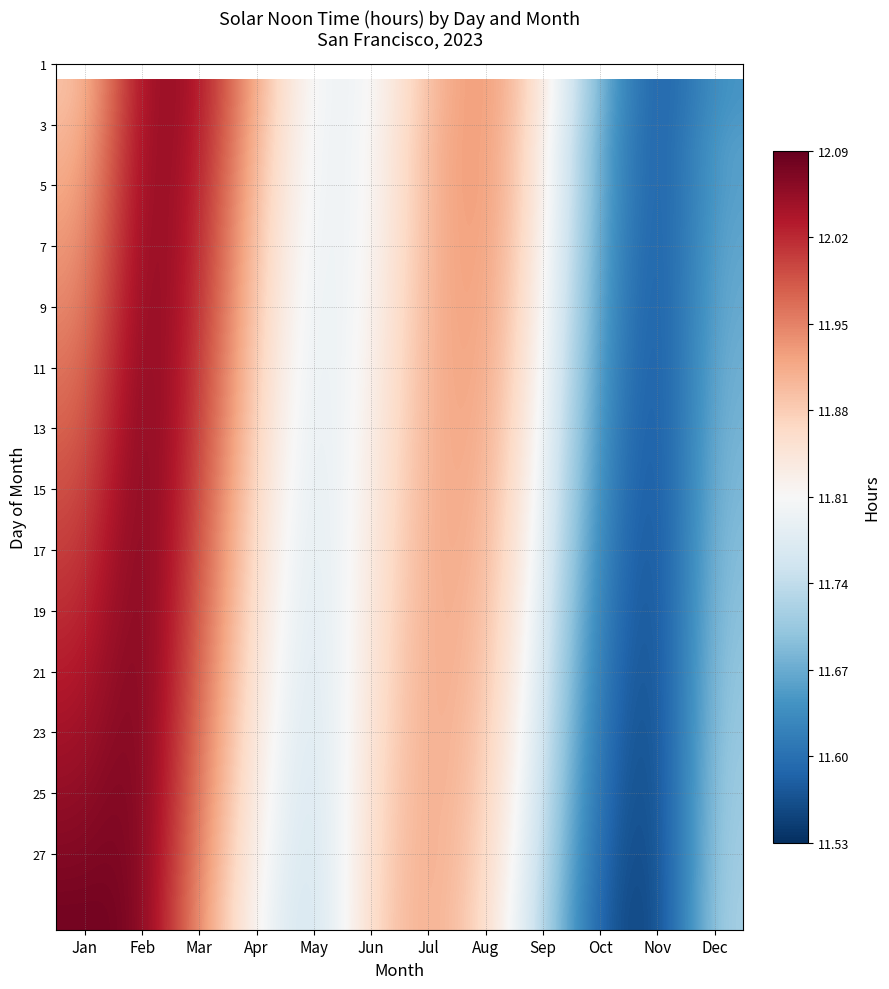

At which category is the sum across all series the highest?

Feb